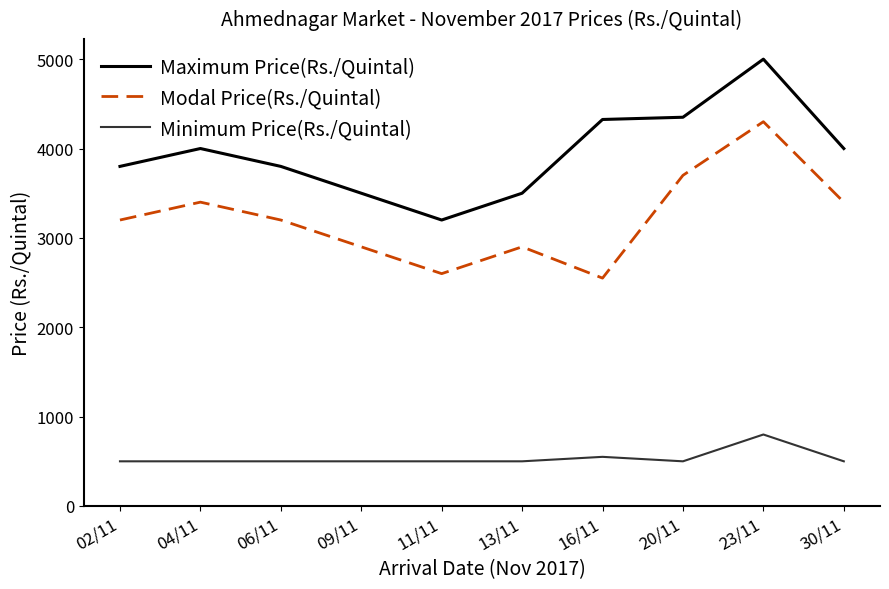

At which category is the sum across all series the highest?

23/11